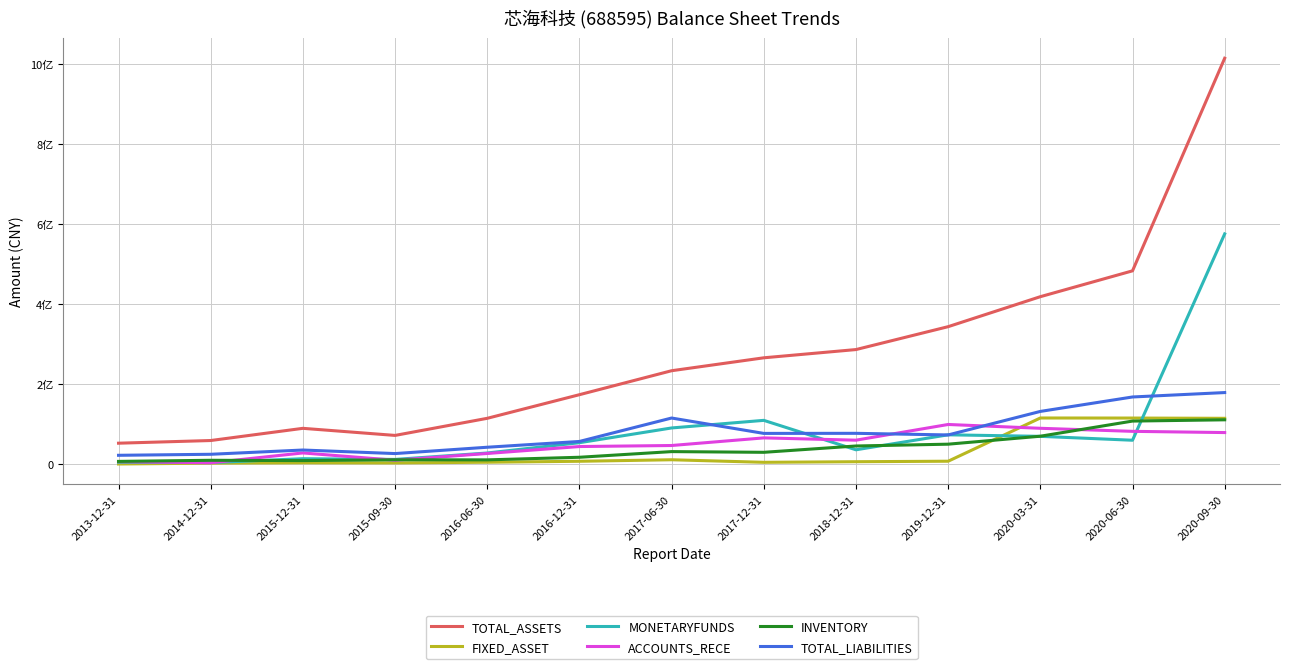

What is the label of the 1st point from the right?

2020-09-30